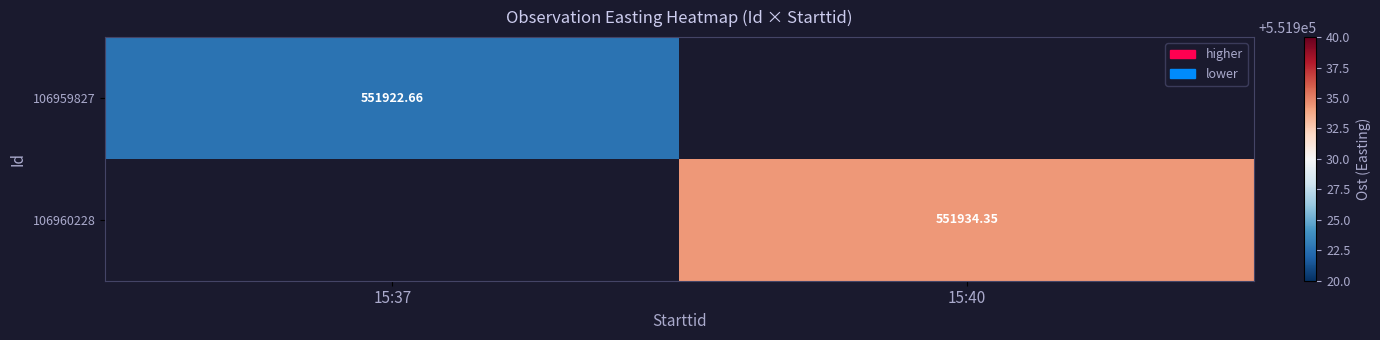

How many values in 106960228 are above zero?

1